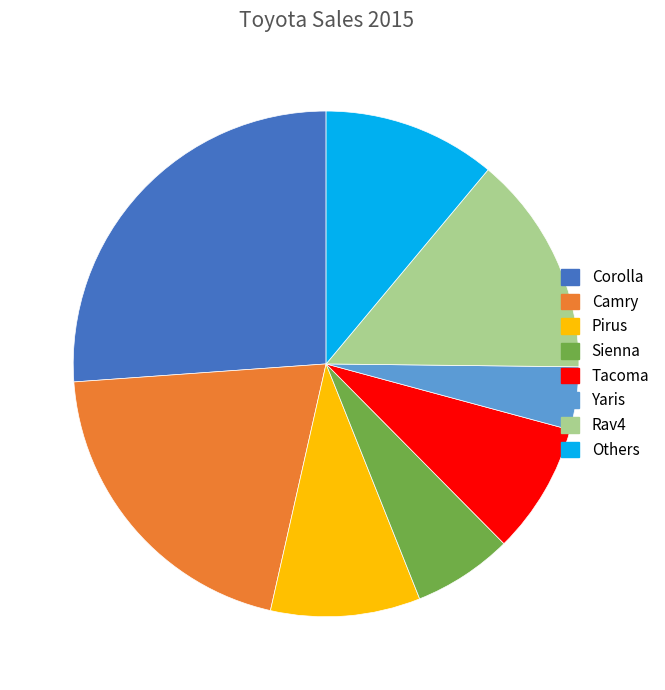

Which slice is the largest?

Corolla